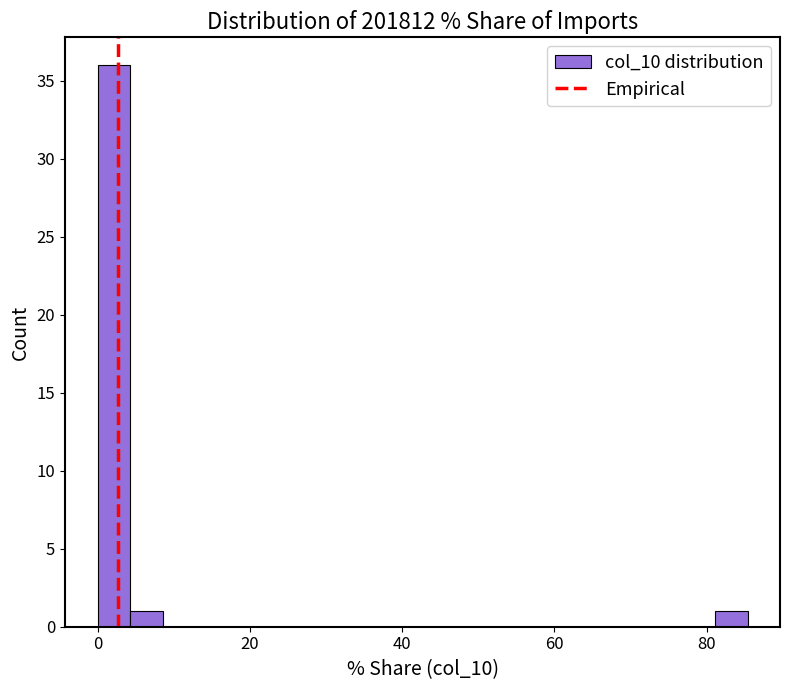

Around what value on the x-axis is the tallest bar? Give the approximate position of its centre, as read against the axis.

2